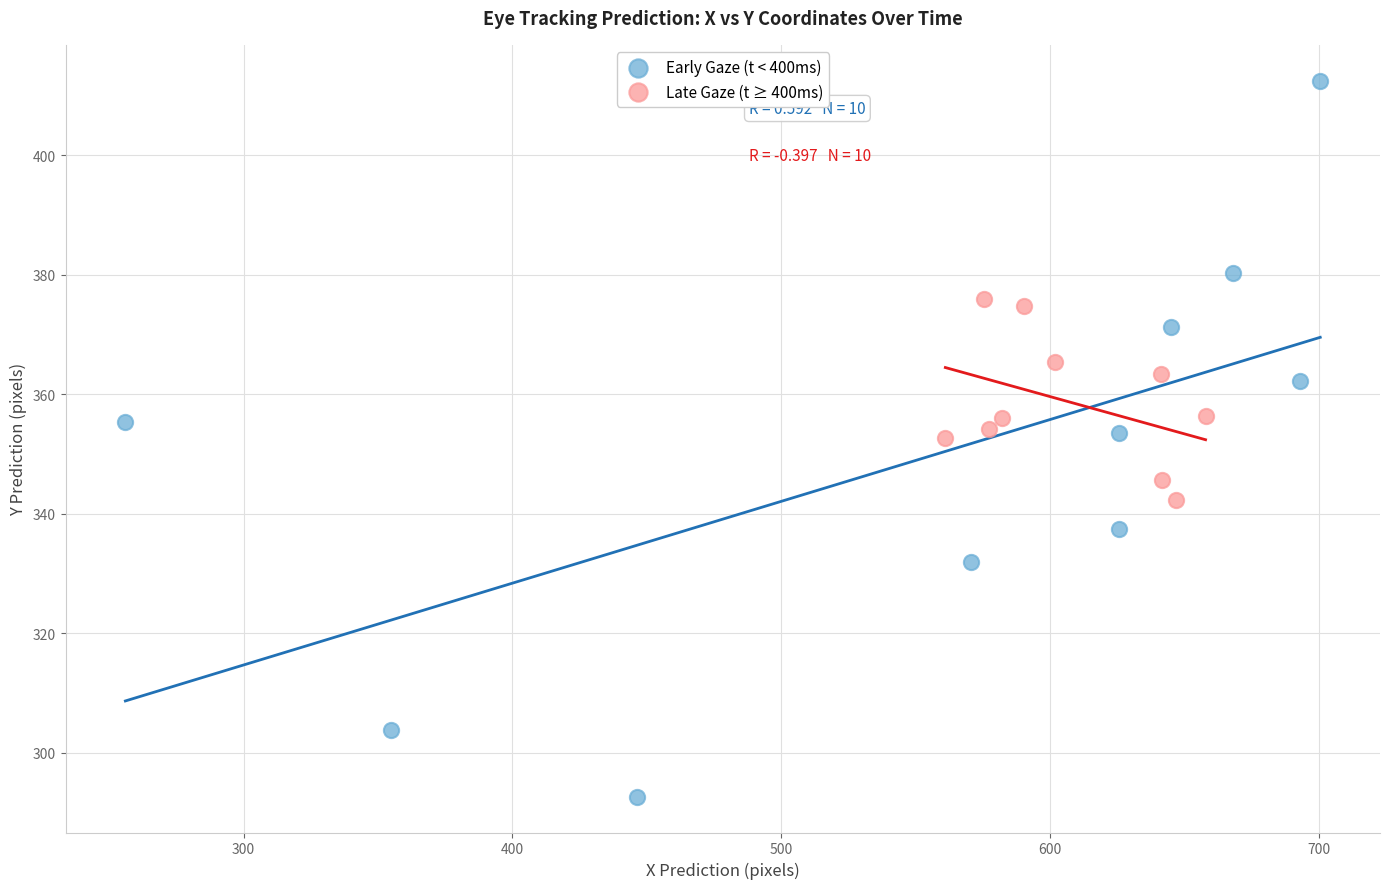

Which series contains the highest Y value?

Early Gaze (t < 400ms)